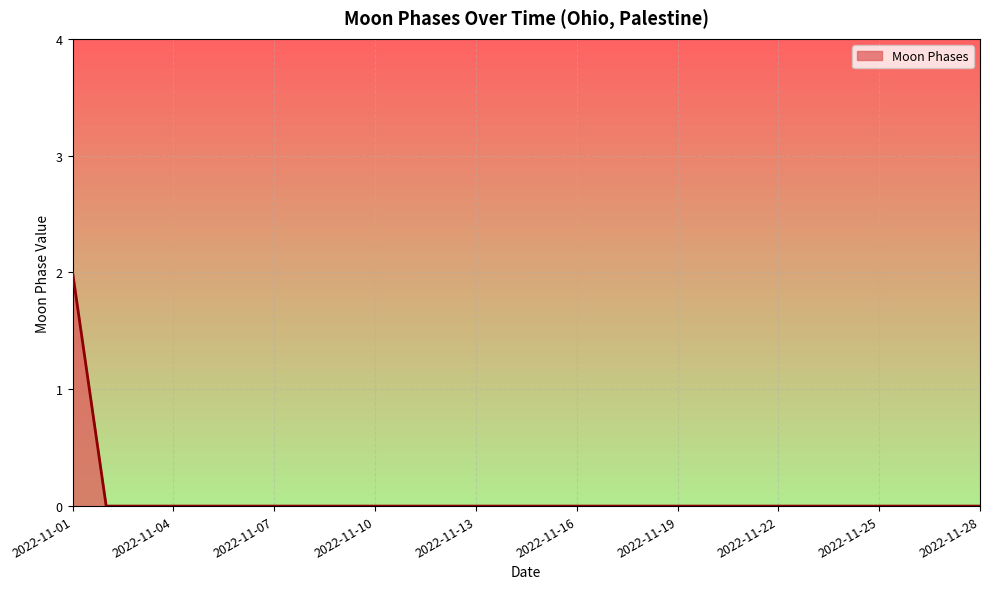

Does the chart have visible grid lines?

Yes